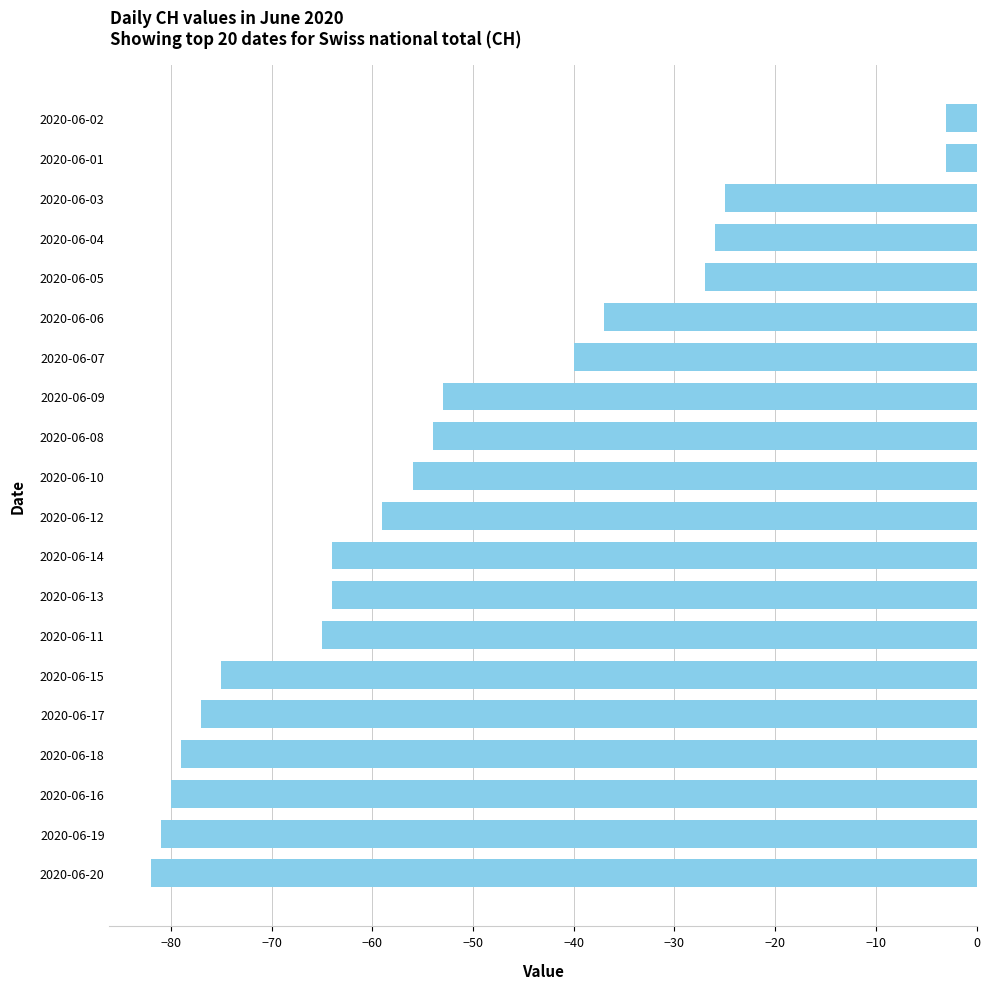

Count the number of categories in the chart.

20